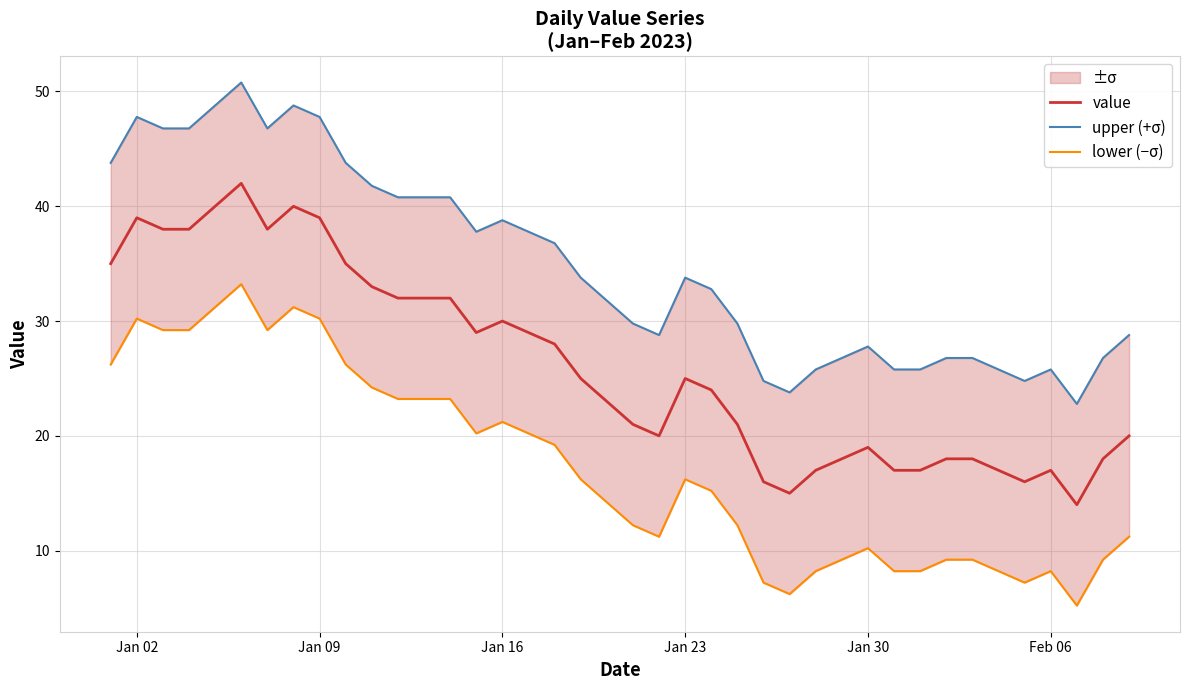

How many categories are shown in the chart?

40